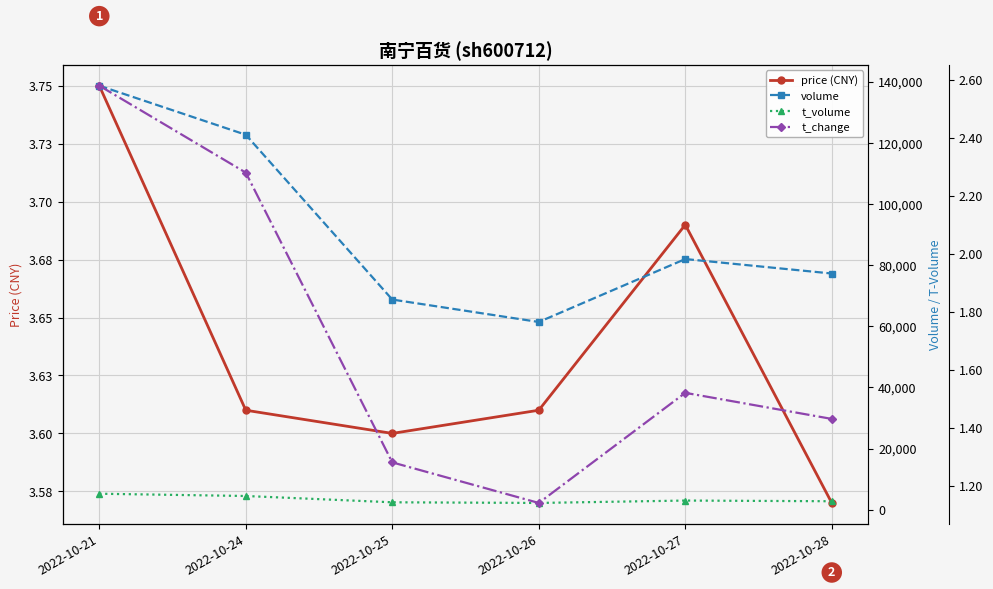

Which has a higher value, 2022-10-24 or 2022-10-26?

2022-10-24